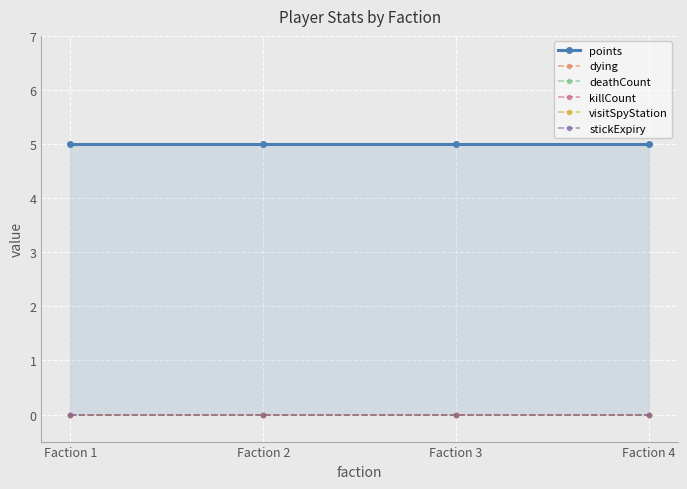

Which category has the highest value in the deathCount series?

Faction 1